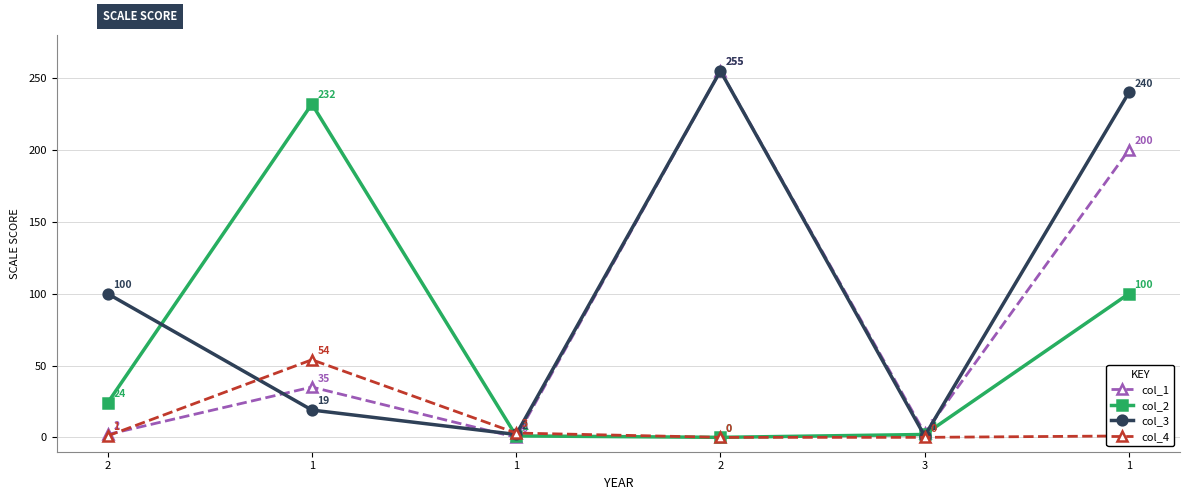

At which label is col_1 closest to 127?

1